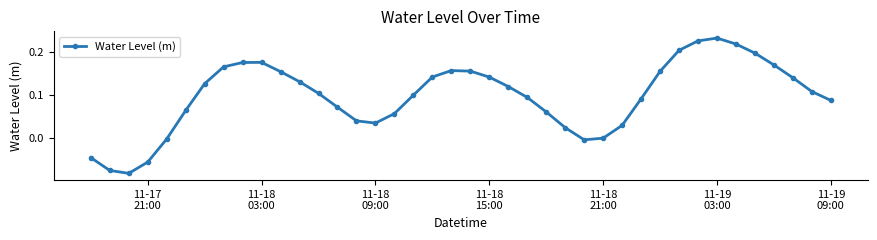

True or false: the data has more than 1 interior local peaks.

True